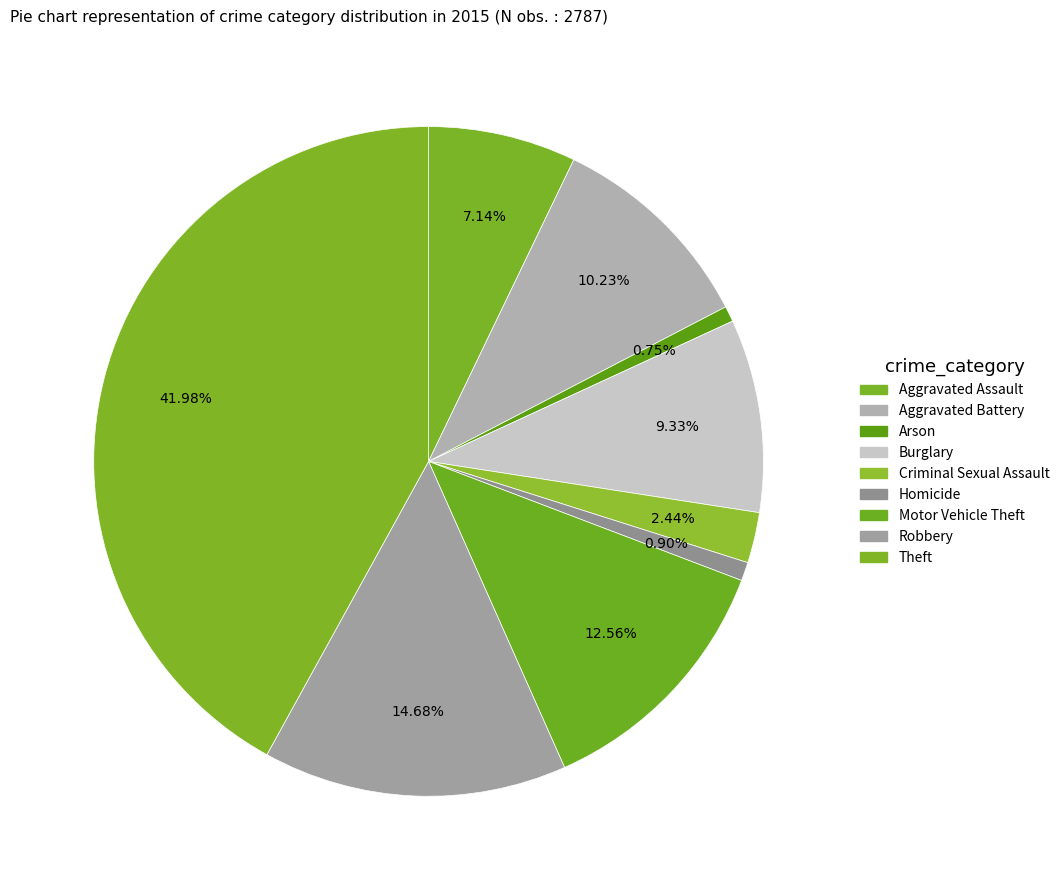

Count the number of slices in the pie.

9